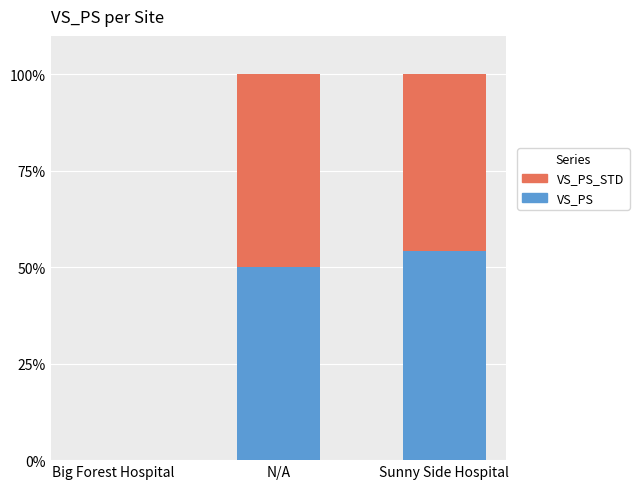

What is the maximum value for VS_PS?

54.2